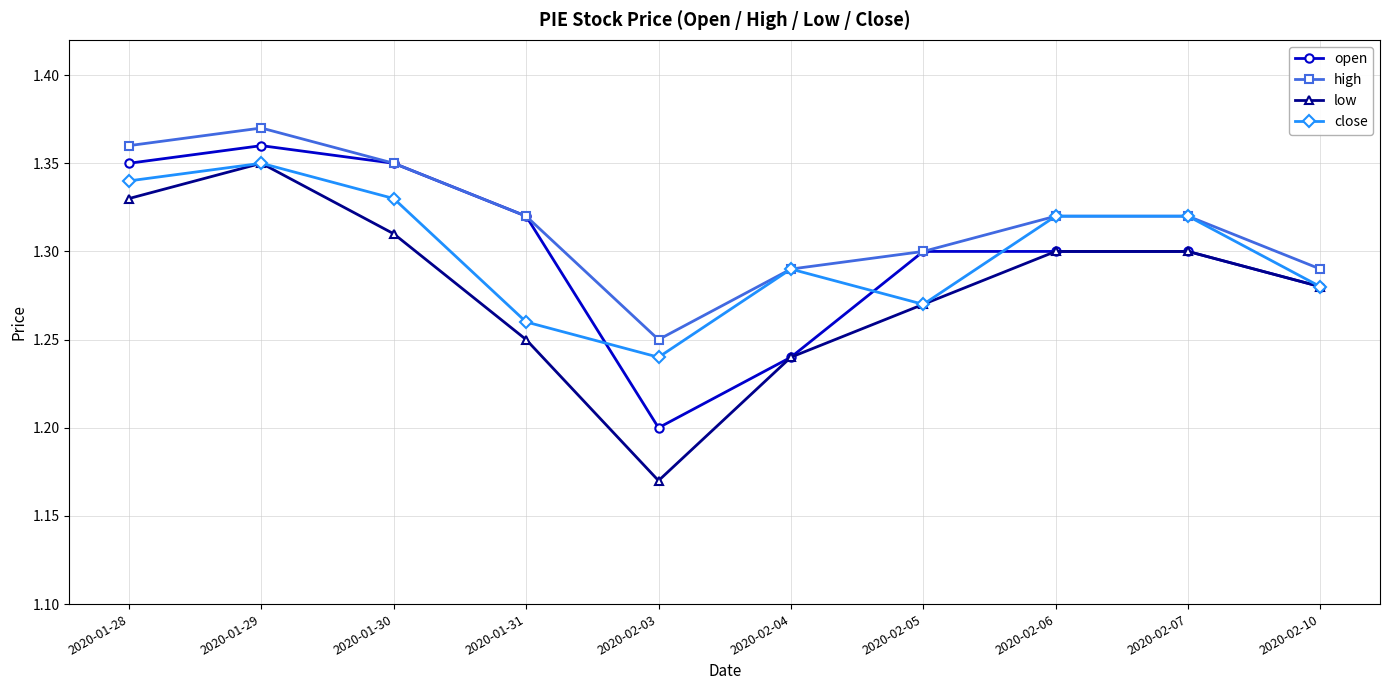

True or false: high and low cross at least once.

False